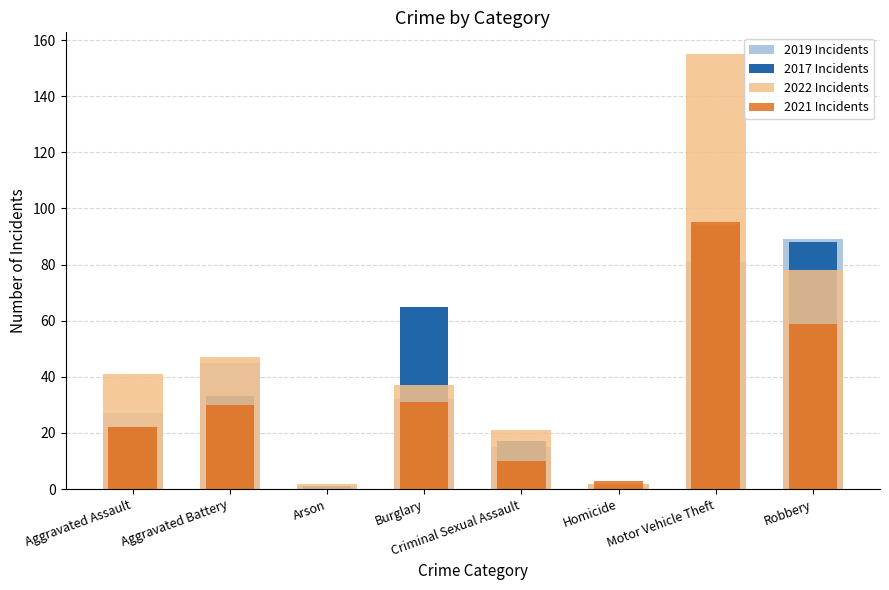

Which series has the widest spread of values?

2022 Incidents